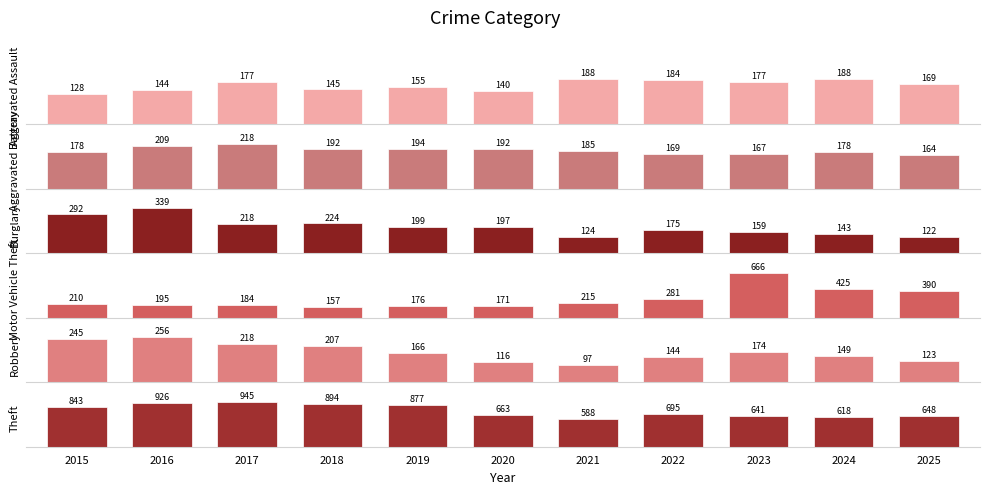

How many distinct data groups are displayed?

6